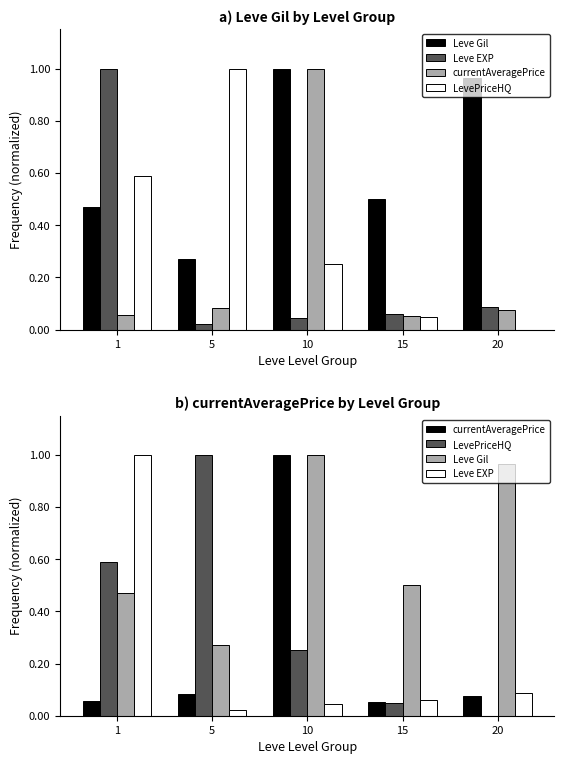

Is it true that Leve Gil equals 1.5 at 10?

False